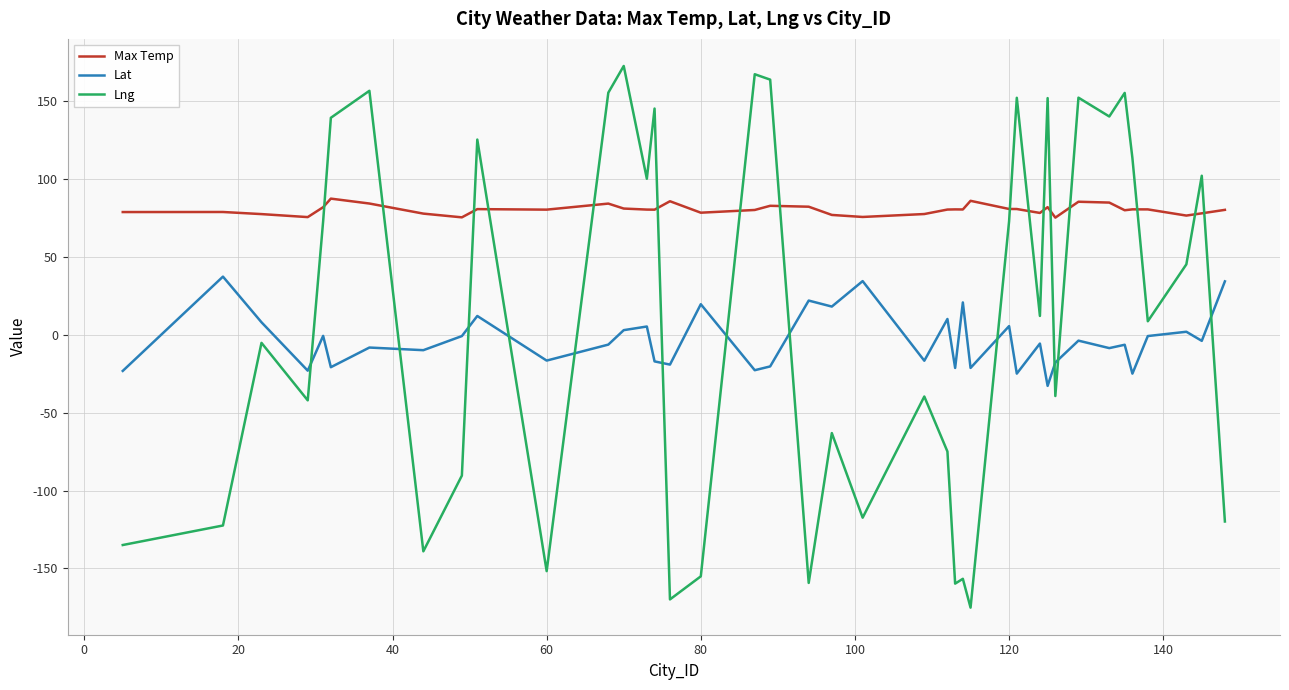

Which series ends up on top after the final intersection of Lat and Lng?

Lat